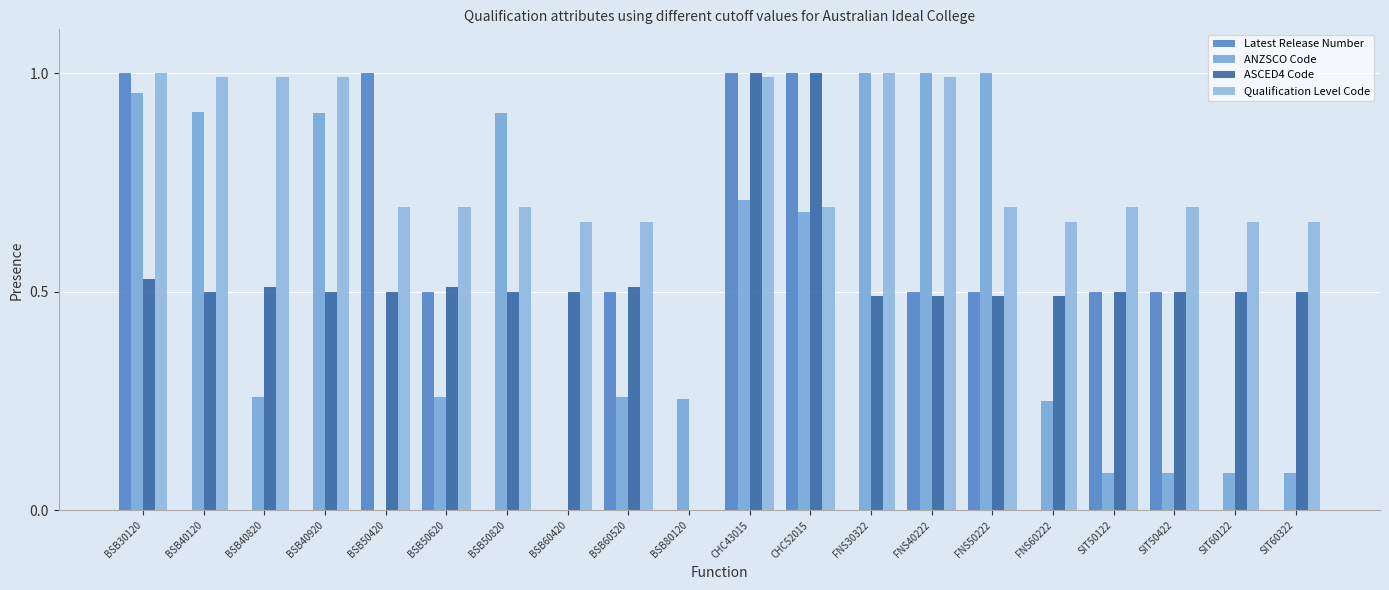

Does the chart contain stacked bars?

No